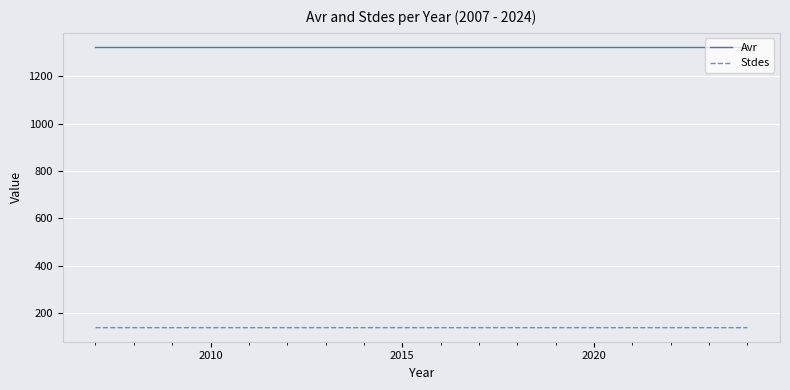

True or false: Avr and Stdes cross at least once.

False